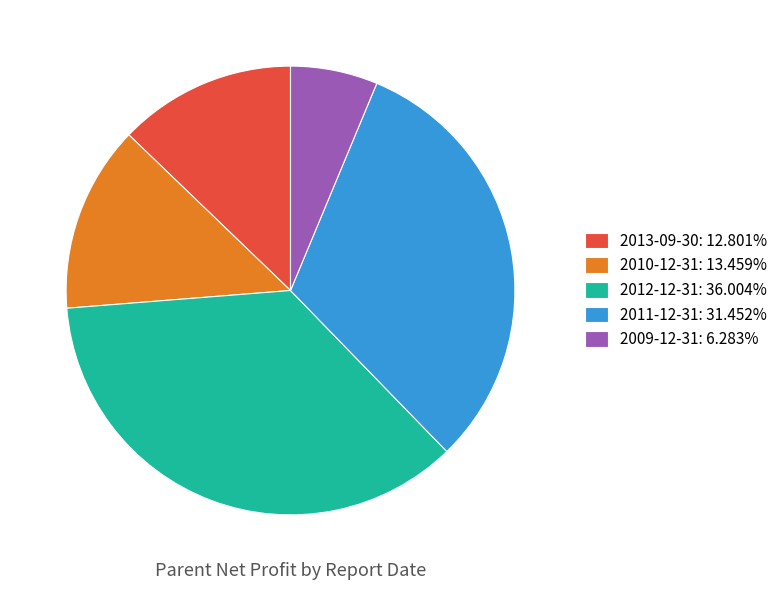

Is the sum of 2009-12-31 and 2012-12-31 greater than half?

No